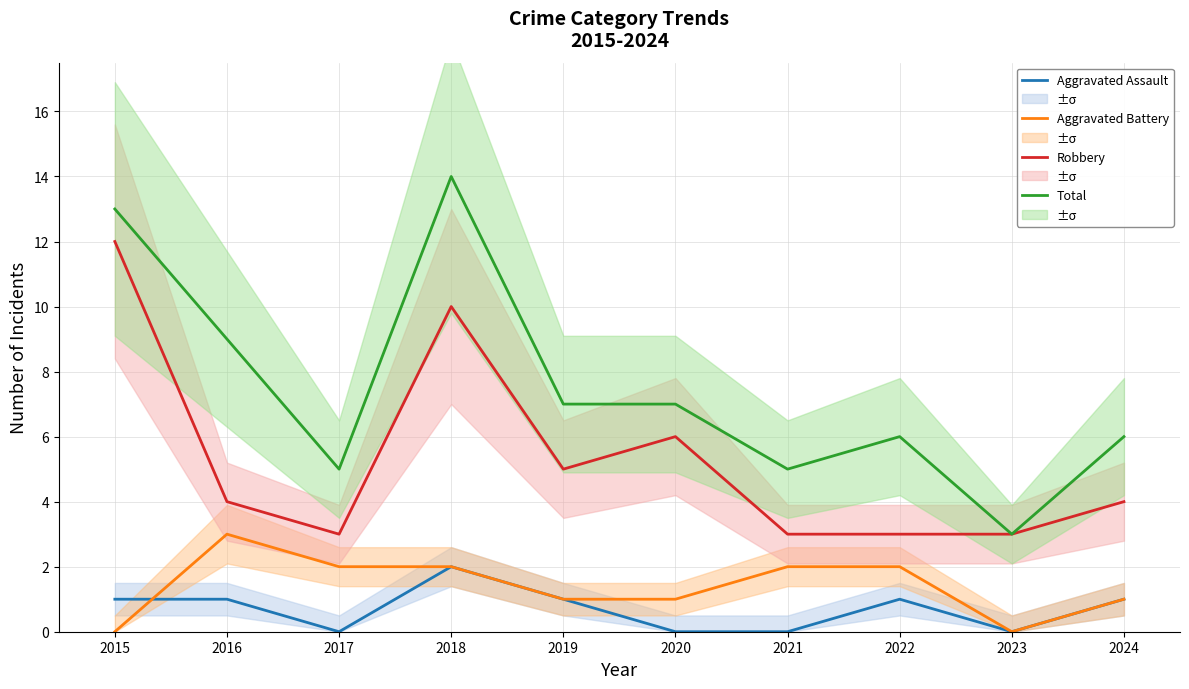

True or false: Aggravated Assault and Robbery cross at least once.

False